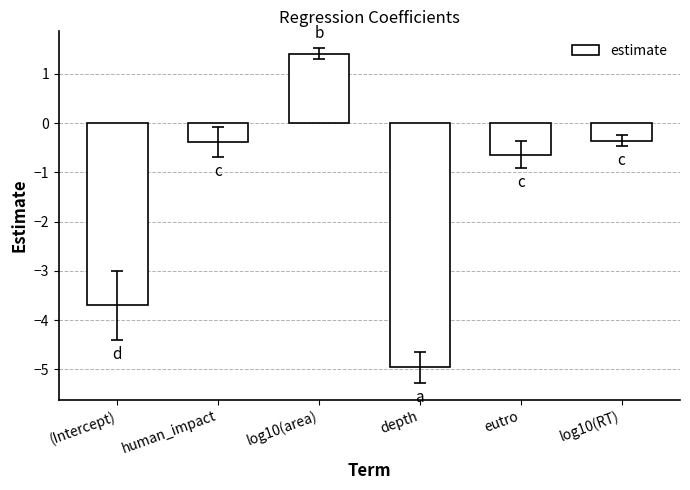

Is it true that the value at log10(RT) is -0.6?

False